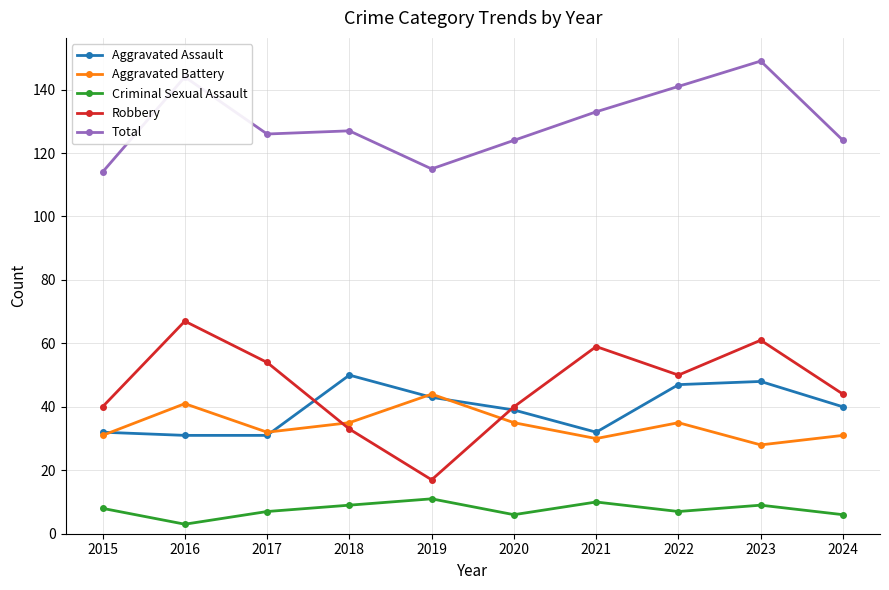

What is the difference between the second highest and second lowest values in the Aggravated Battery series?

11